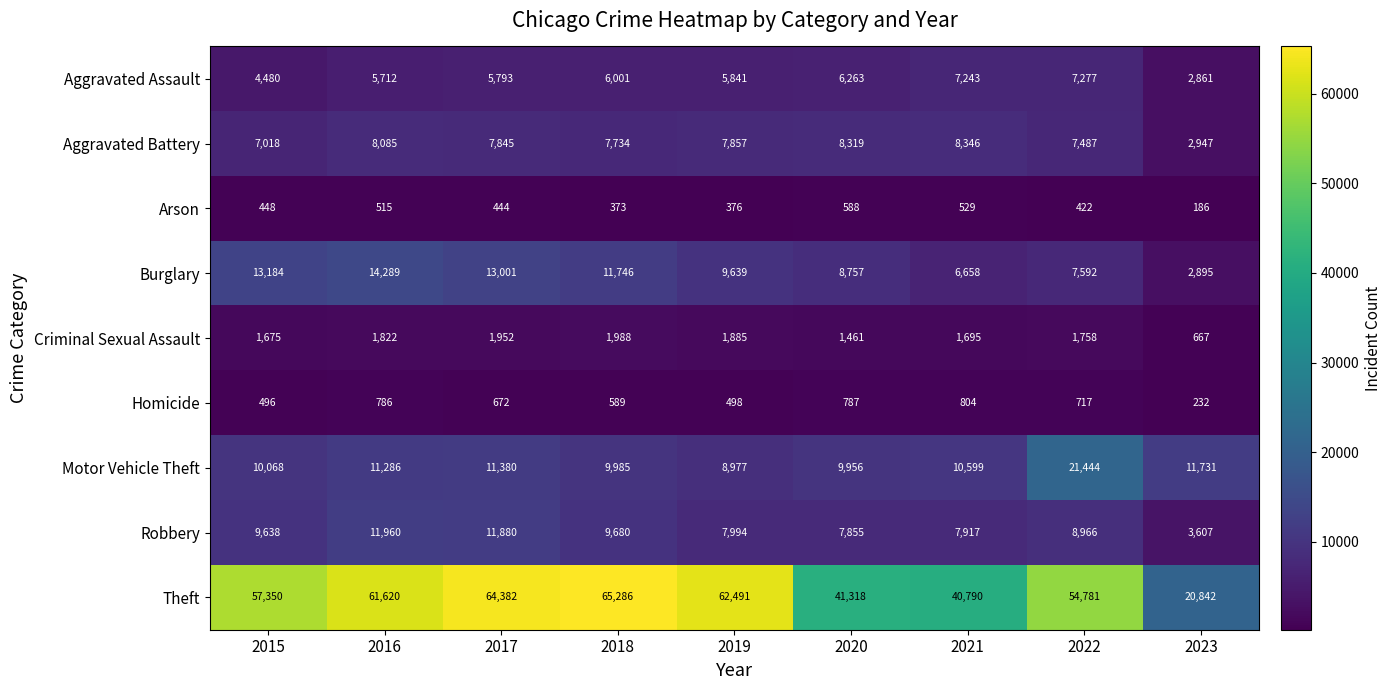

How many values in the Robbery series are below 8966?

4